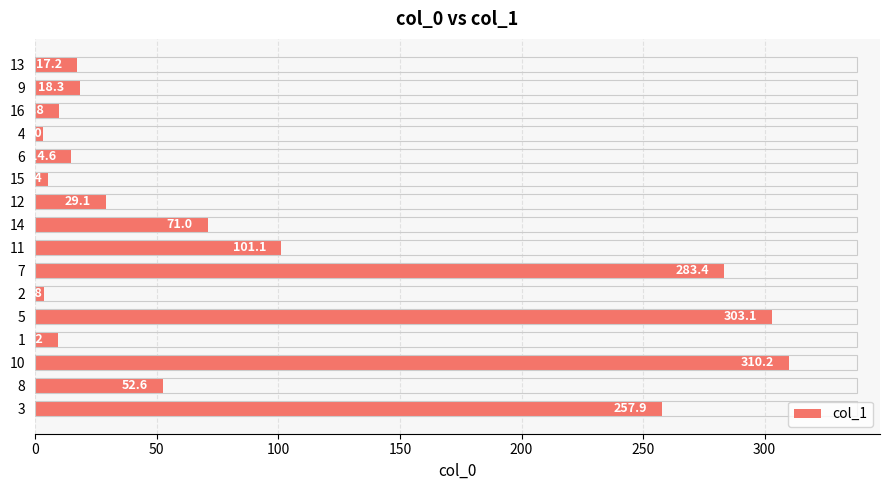

What is the average value?

93.1